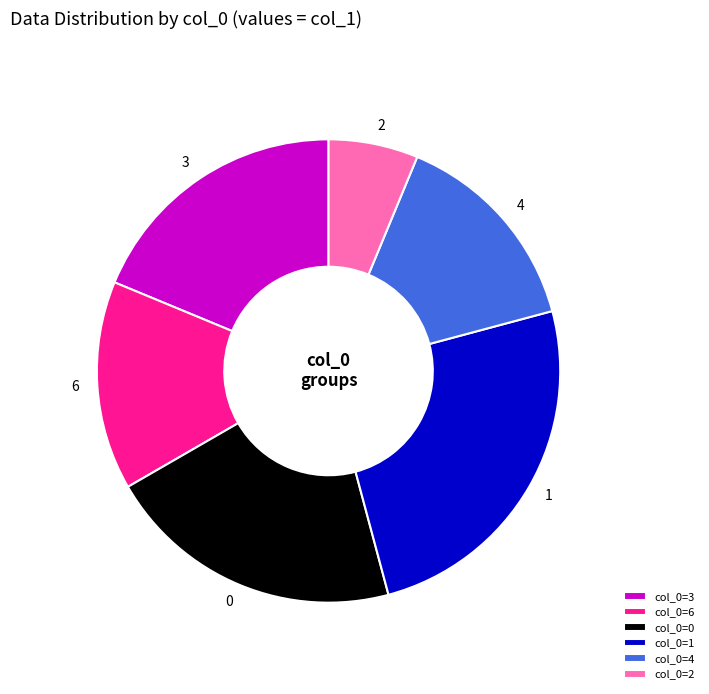

Does col_0=3 account for over 50% of the chart?

No